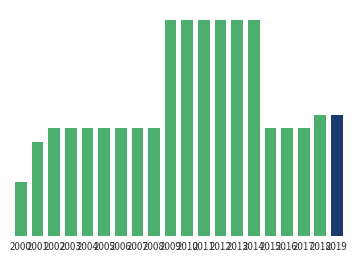

Are the bars horizontal?

No